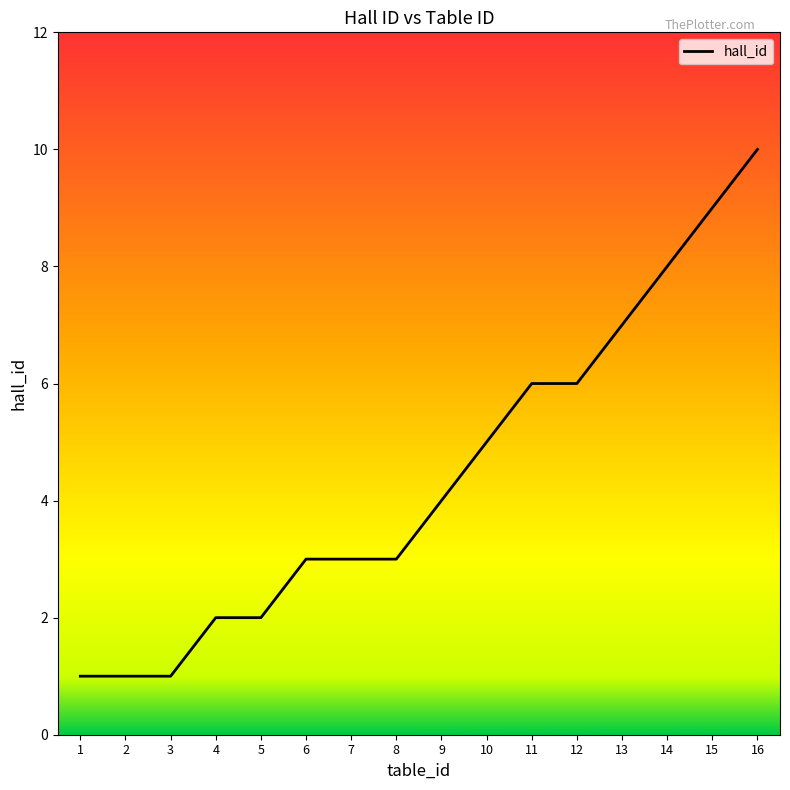

The value at 9 is 4. True or false?

True